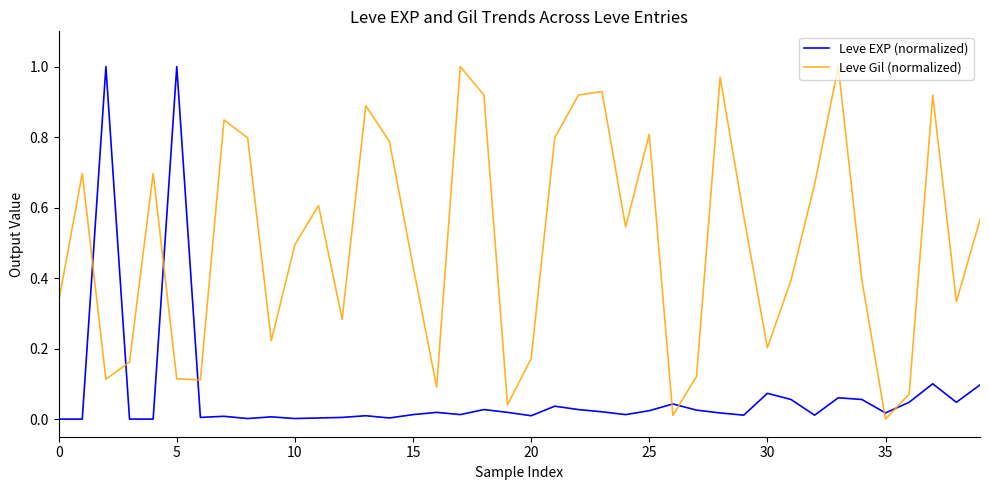

How many lines are shown in the chart?

2